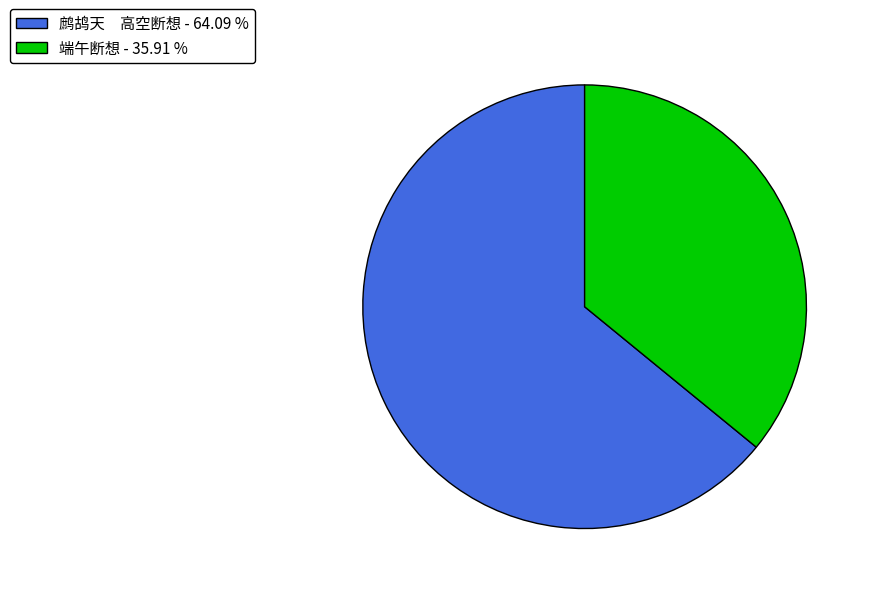

Combined, do 鹧鸪天 高空断想 - 64.09 % and 端午断想 - 35.91 % account for over 50%?

Yes